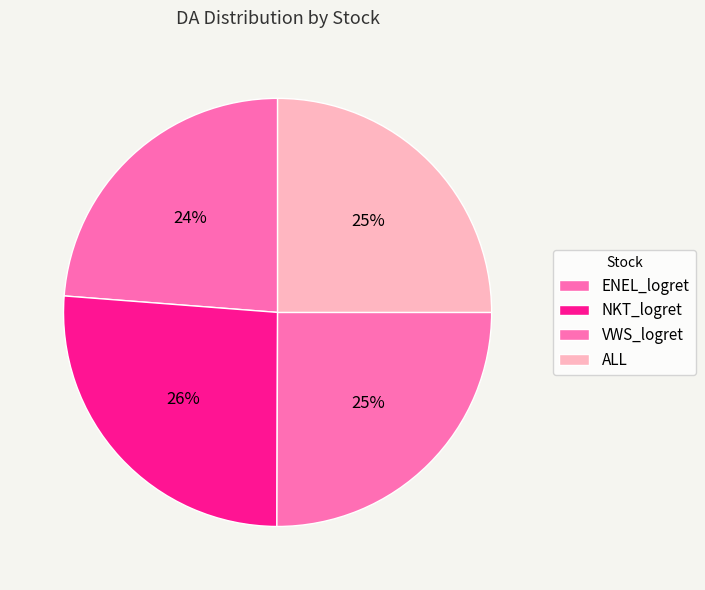

How many segments does this pie chart have?

4